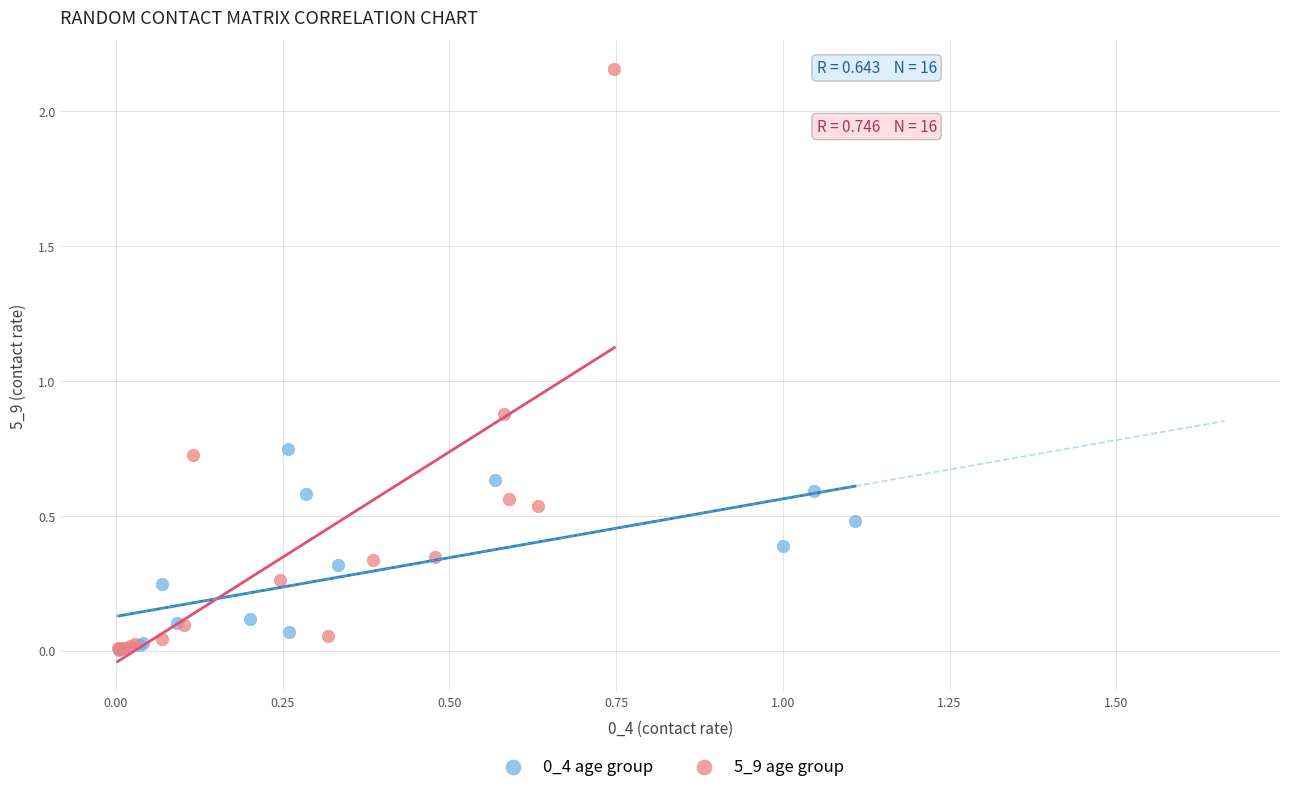

Which series has the widest spread of Y values?

5_9 age group